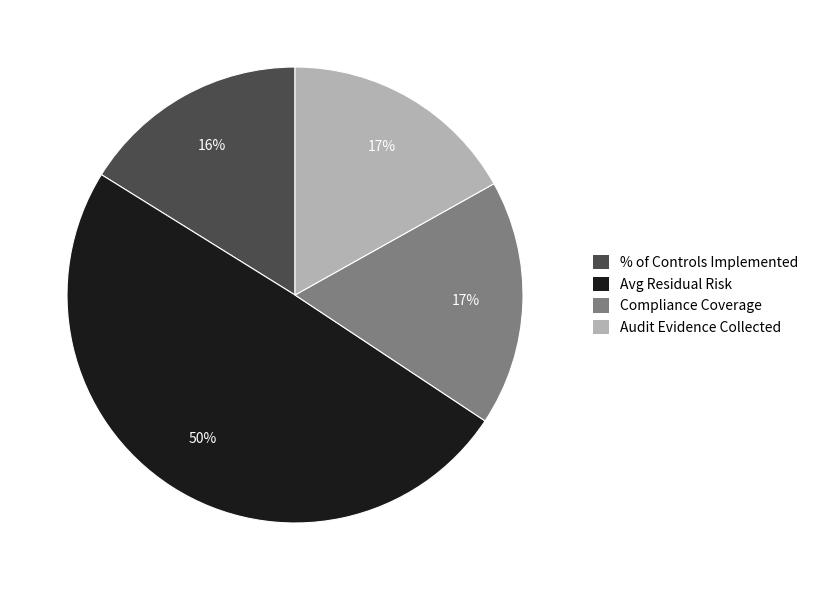

To the nearest percent, what percentage of the pie is % of Controls Implemented?

16%